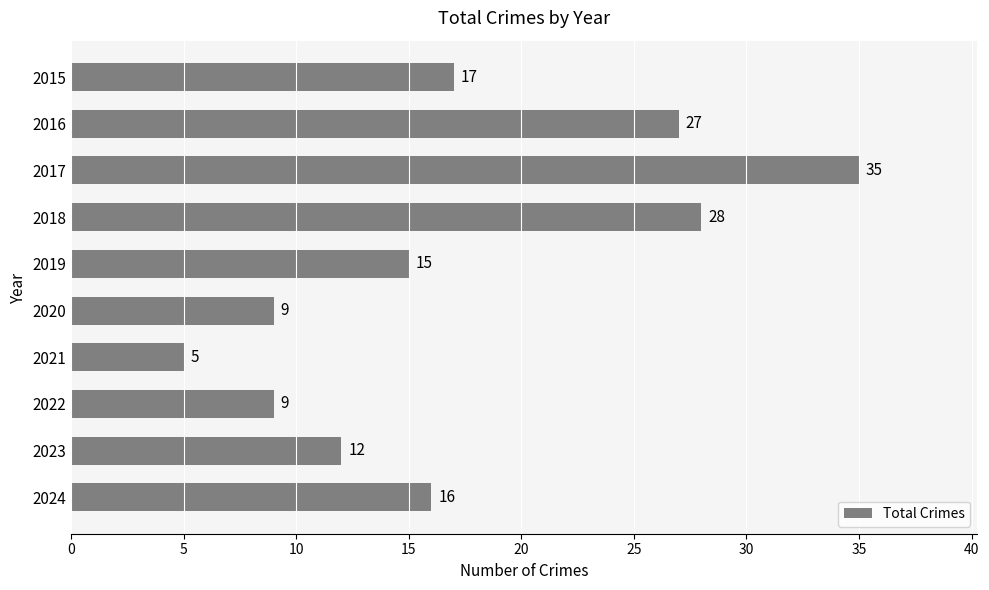

Is it true that the value at 2015 is 17?

True